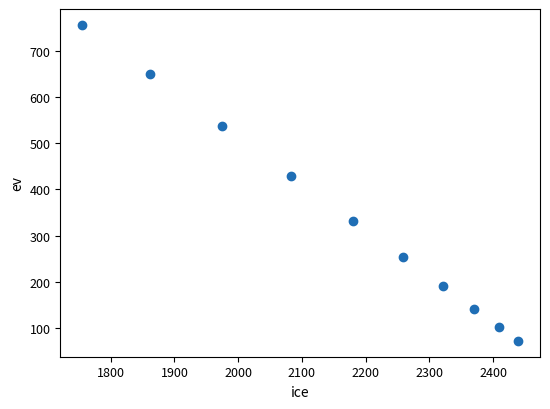

What Y value in the scatter plot is closest to 414?

428.5